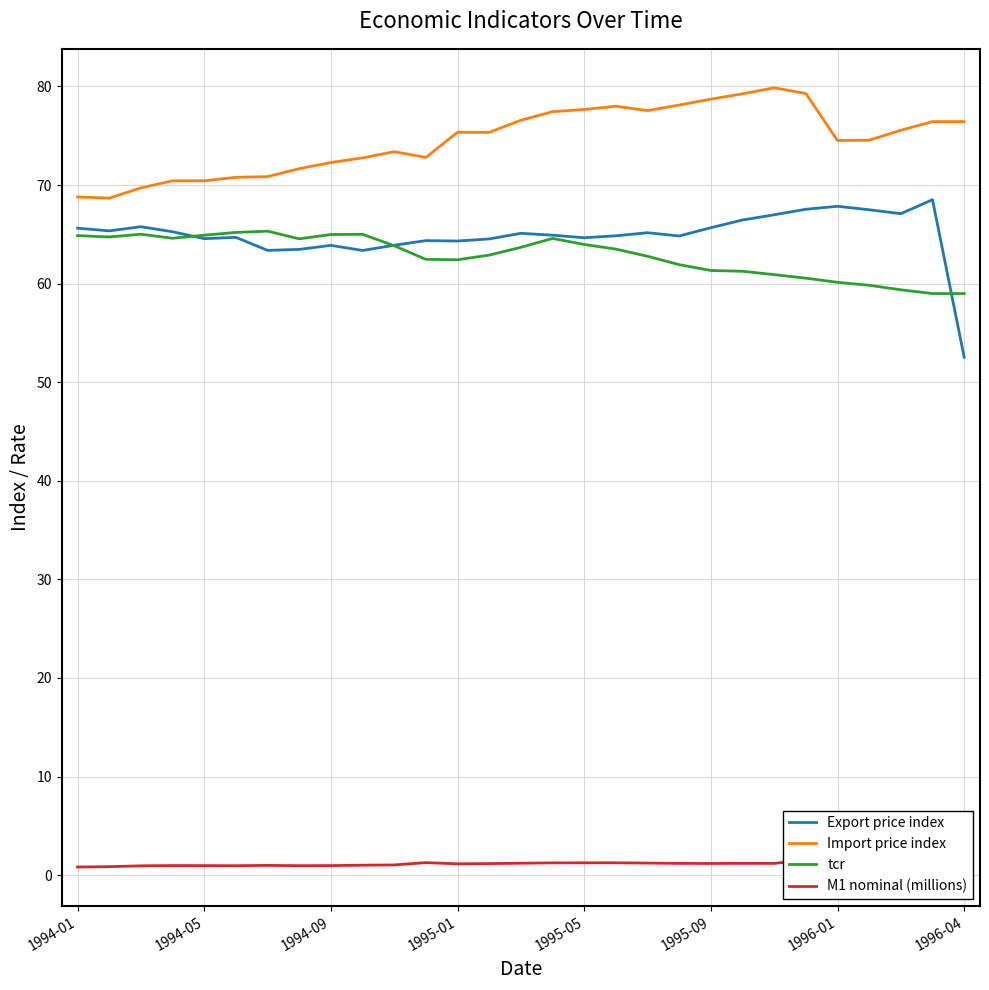

What is the highest value of the M1 nominal (millions) series?

1.5